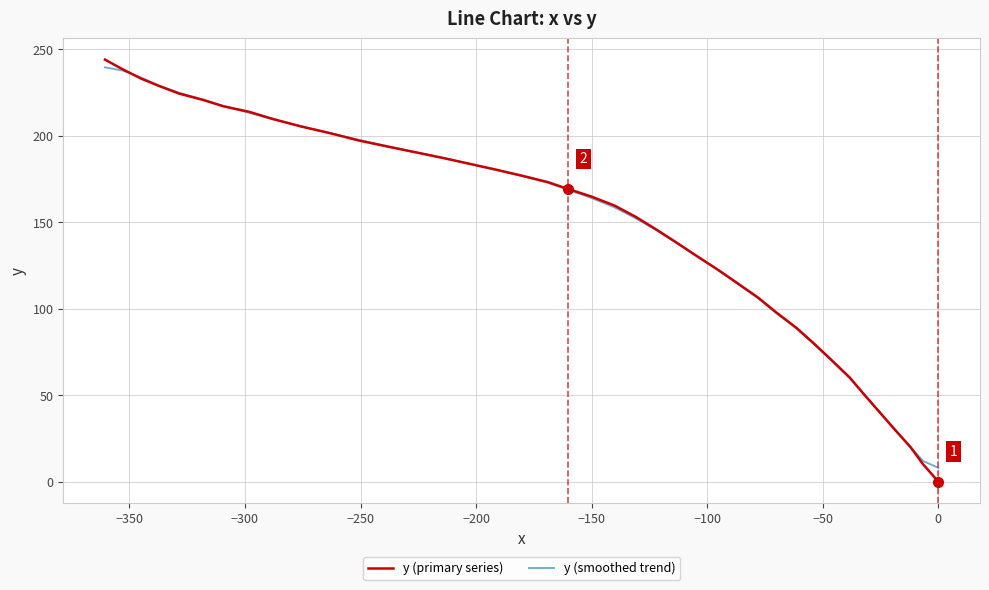

Which series has the largest total across all categories?

y (primary series)